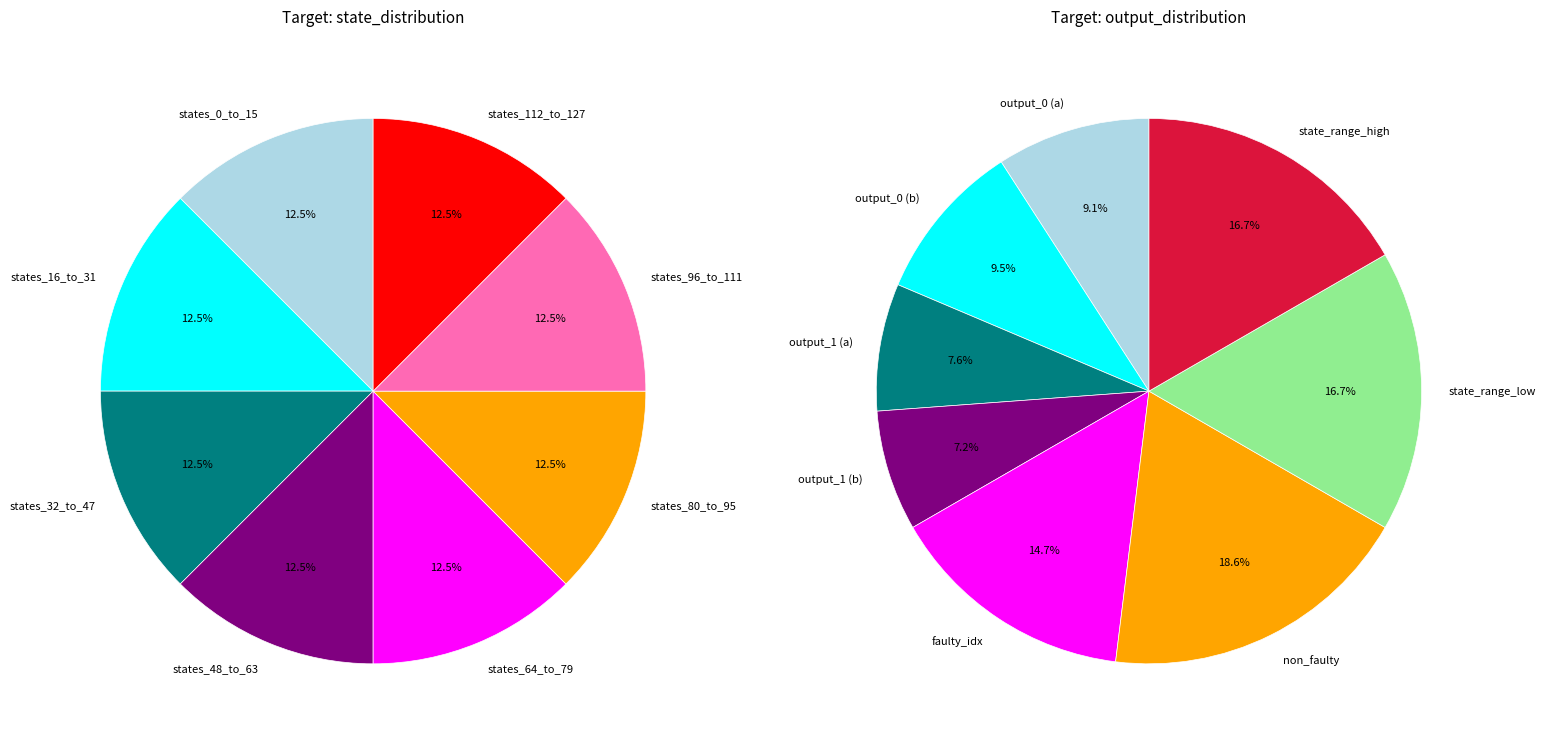

Is there any slice that represents more than half of the pie?

No